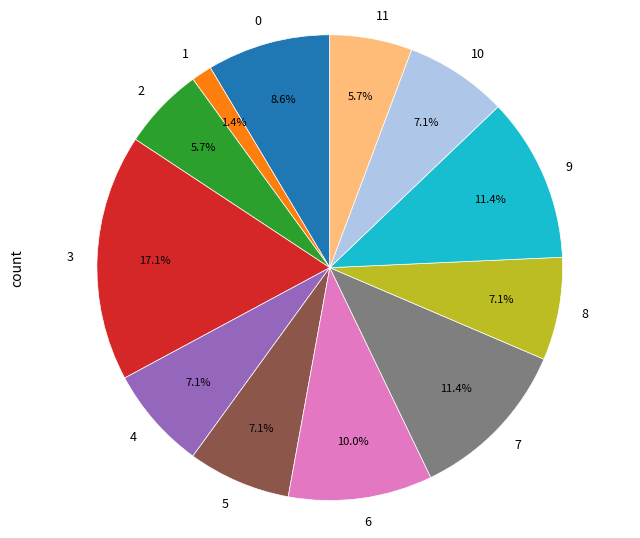

Is there any slice that represents more than half of the pie?

No